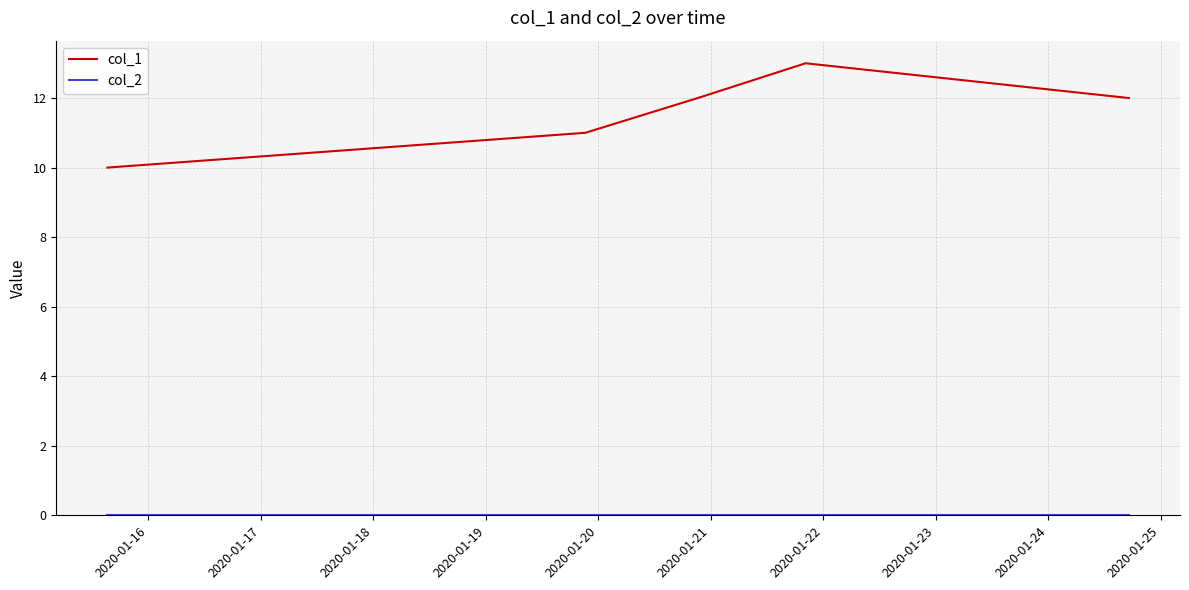

Which series has the largest range (max minus min)?

col_1